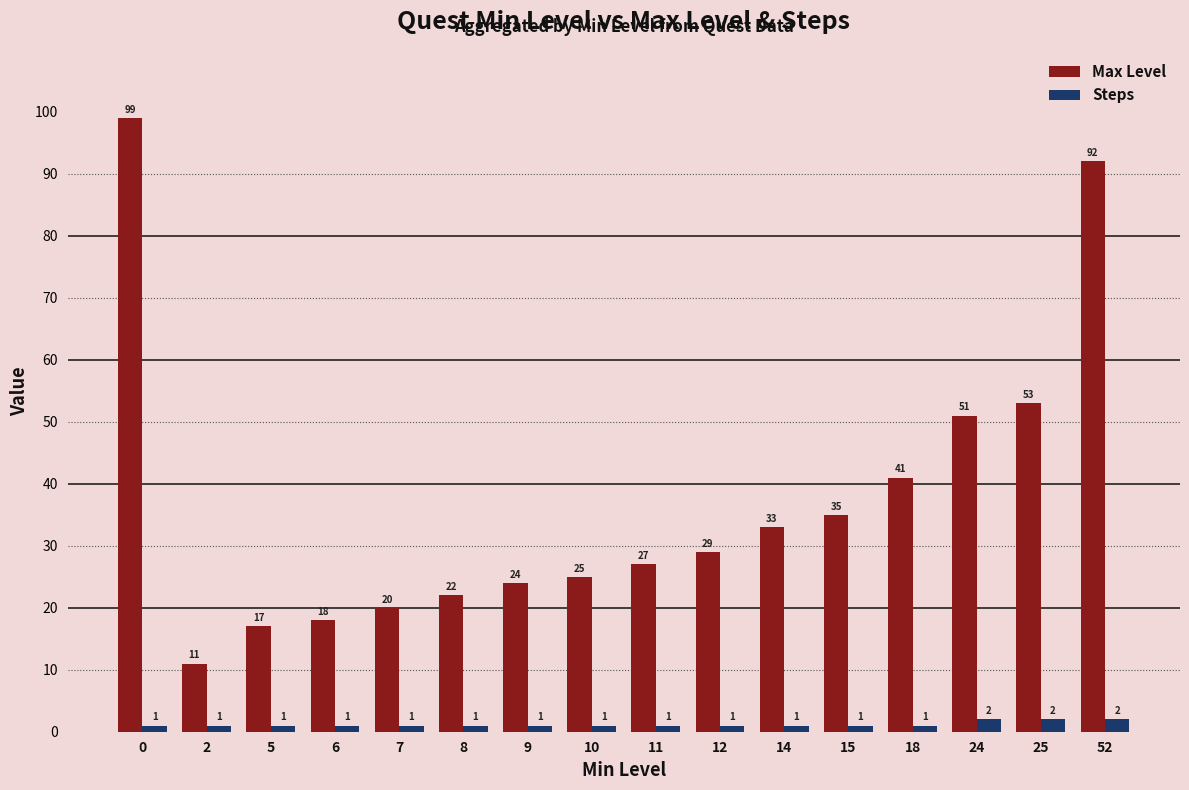

How many data points in Steps are above 1?

3